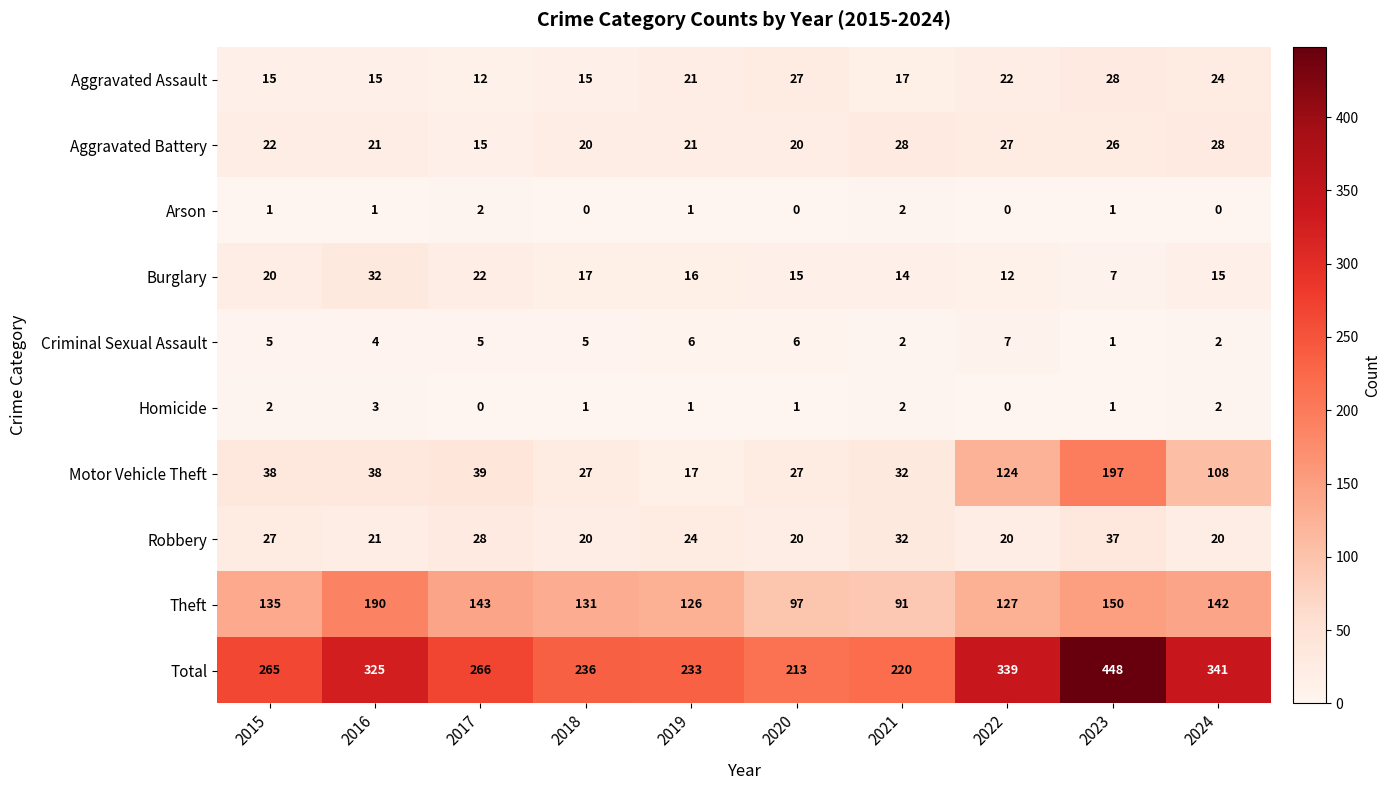

Which category has the highest value across all series?

2023